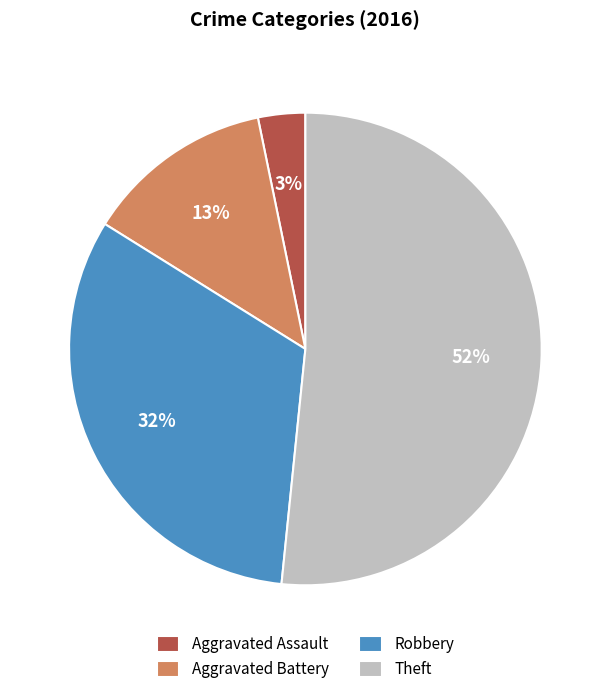

To the nearest percent, what is the difference between the Aggravated Battery and Robbery slice percentages?

19%